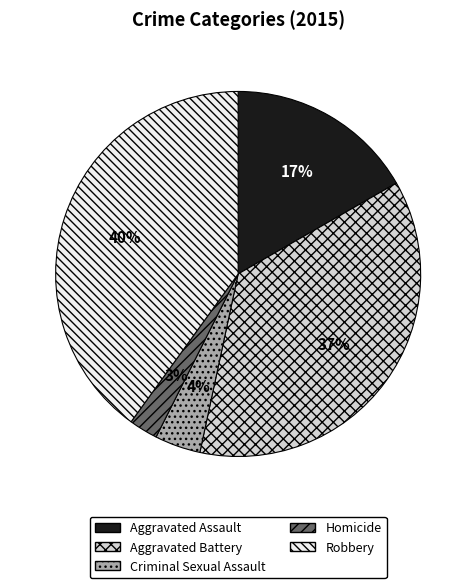

Which slice is the largest?

Robbery